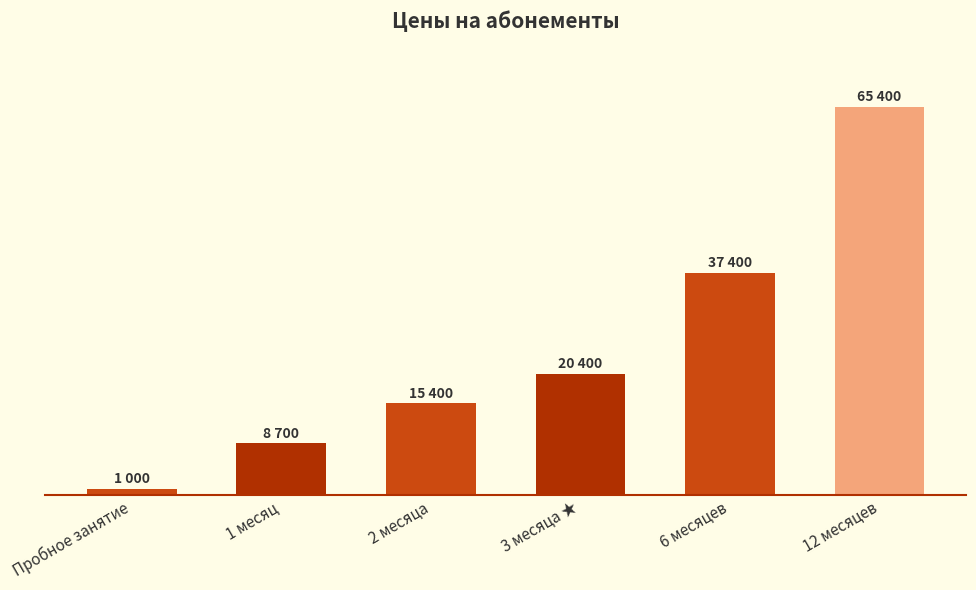

What is the label of the 3rd bar from the left?

2 месяца